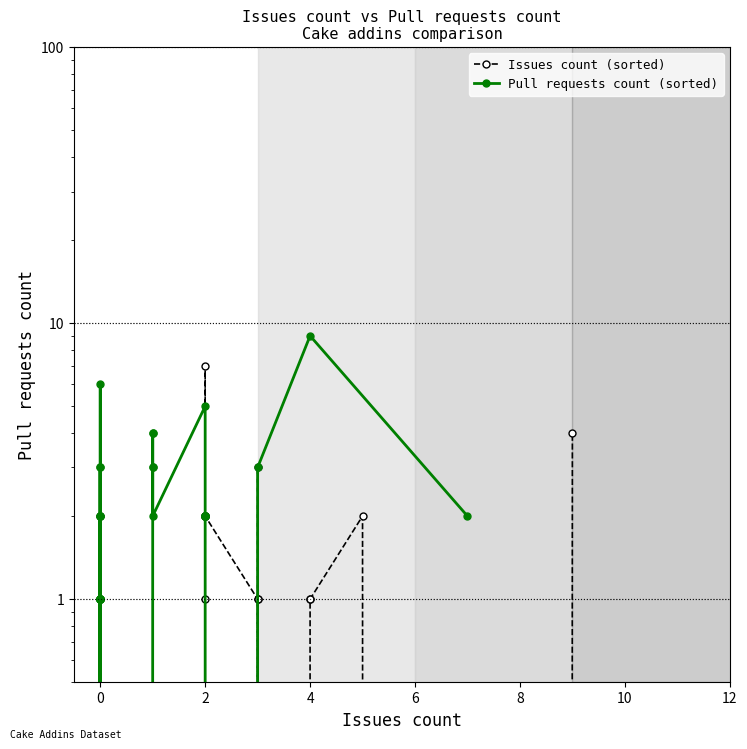

How many interior local peaks does the Pull requests count (sorted) series have?

8